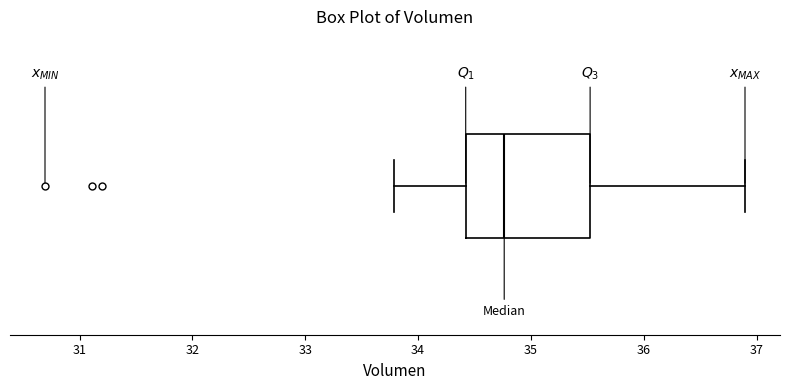

Where does the right whisker of the box end on the x-axis? The values are not printed on the chart, so give them approximately, as read against the axis.

36.9